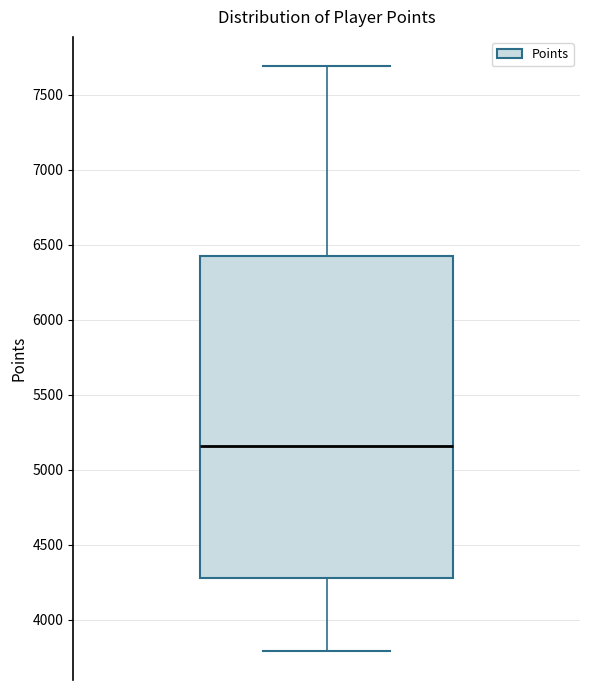

Transcribe this box plot: give where the median line is, the range the box spans, and where the two whiskers end, as read against the y-axis. The values are not printed on the chart, so give them approximately, as read against the axis.

median 5150, box 4300 to 6400, whiskers 3800 to 7700